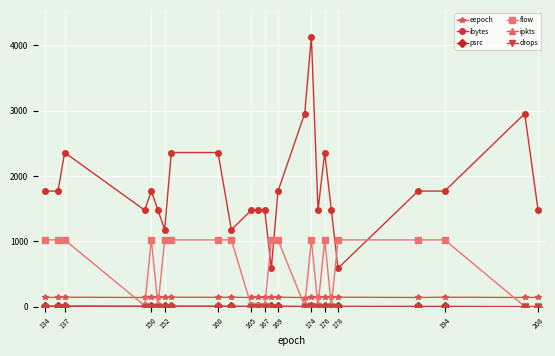

True or false: eepoch has more than 1 interior local peaks.

True